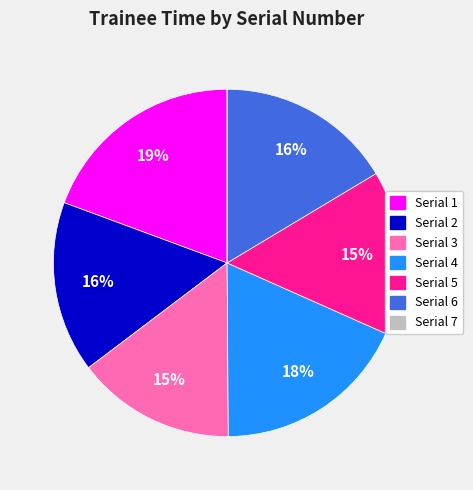

Is the sum of Serial 2 and Serial 6 greater than half?

No